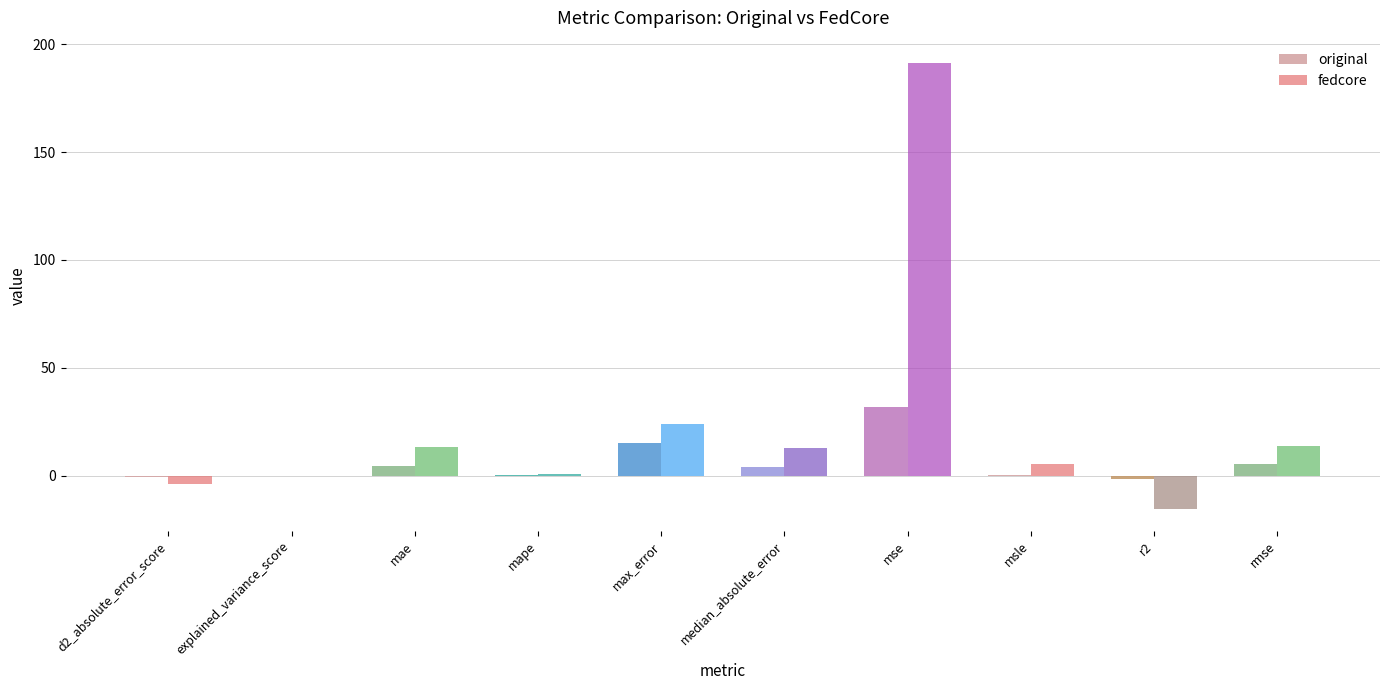

Which series has the largest total across all categories?

fedcore